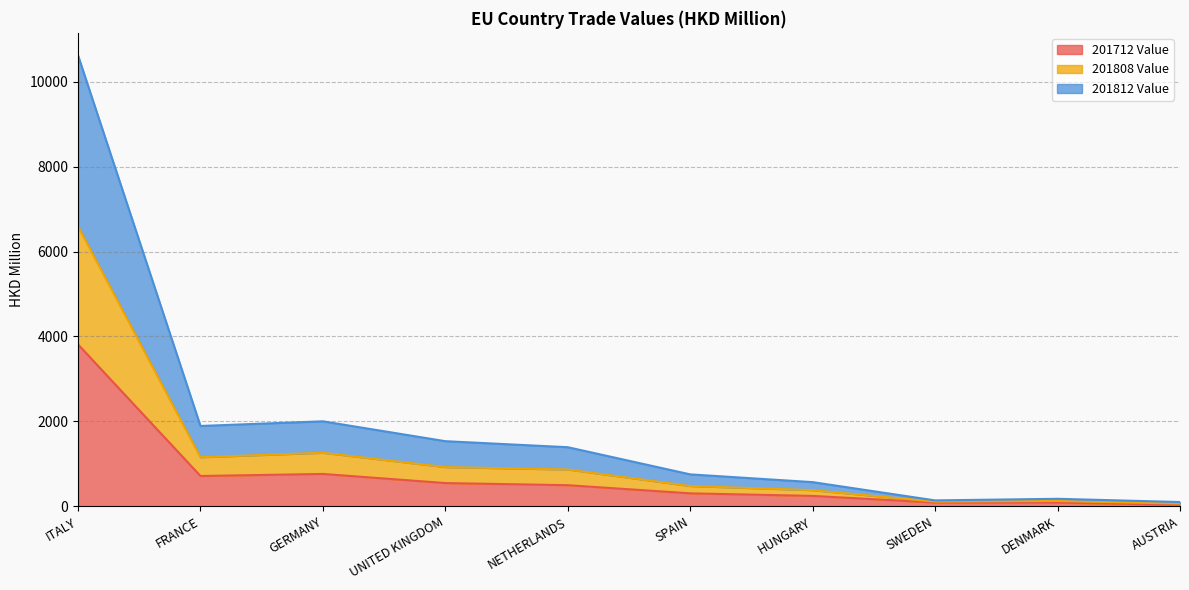

What is the maximum value for 201712 Value?

3812.8